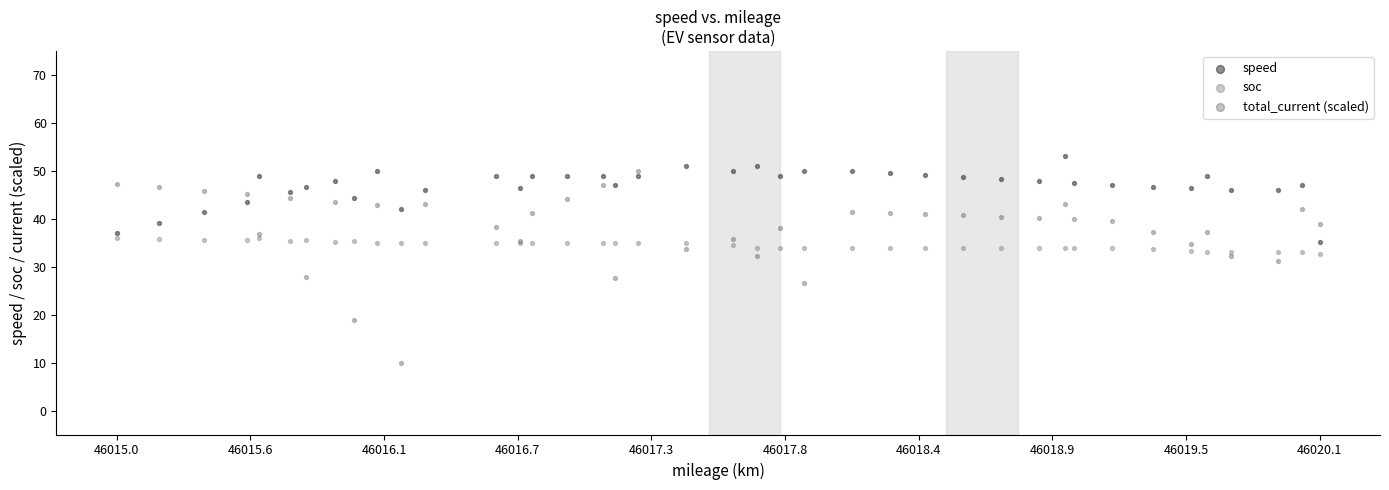

Which series contains the lowest Y value?

total_current (scaled)